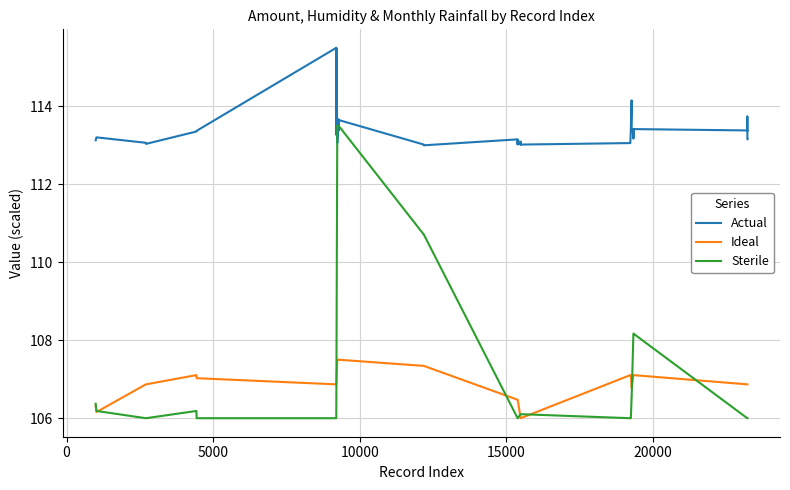

True or false: Ideal and Actual intersect in this chart.

False